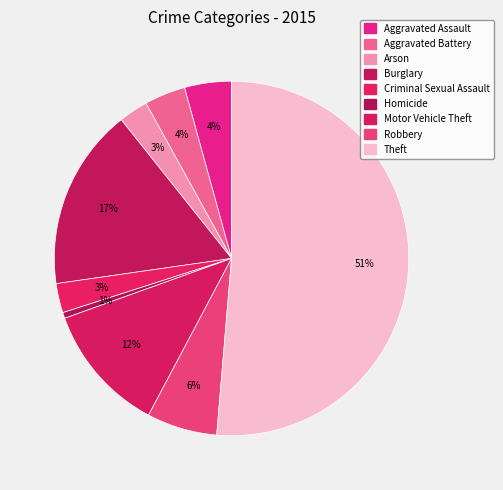

How many slices are in this pie chart?

9